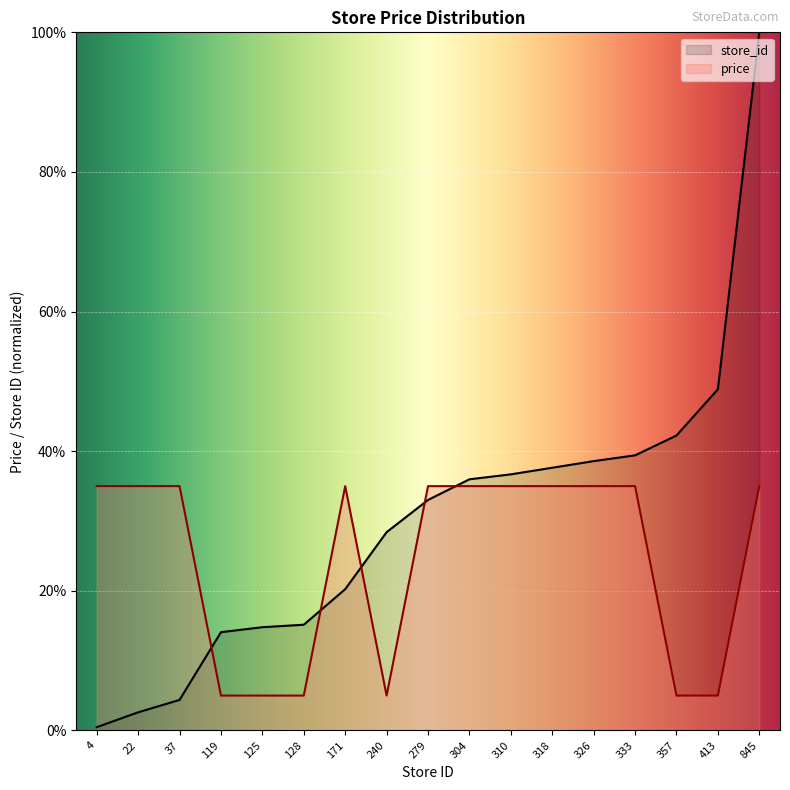

How many categories are shown in the chart?

17